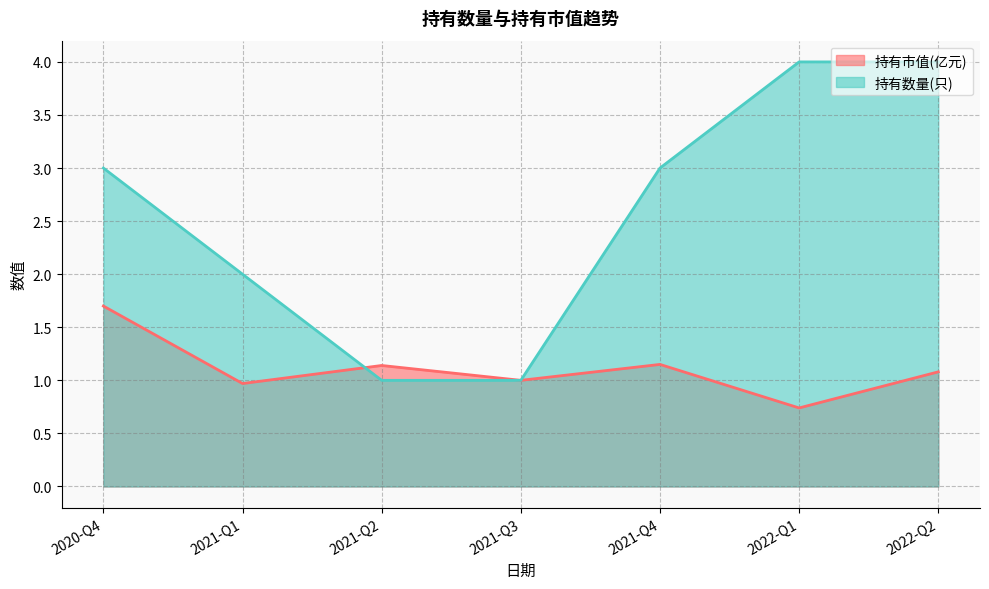

The value of 持有市值(亿元) at 2021-Q2 is 0.7. True or false?

False